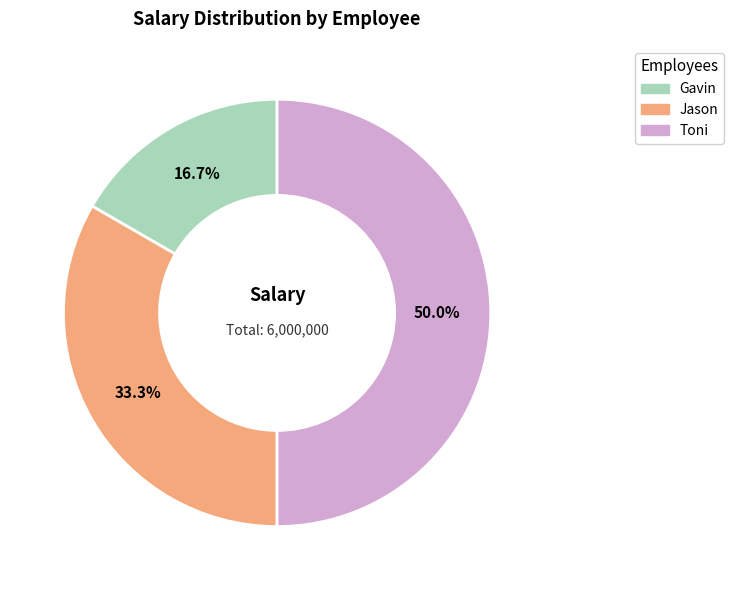

True or false: Jason accounts for 20% of the total.

False